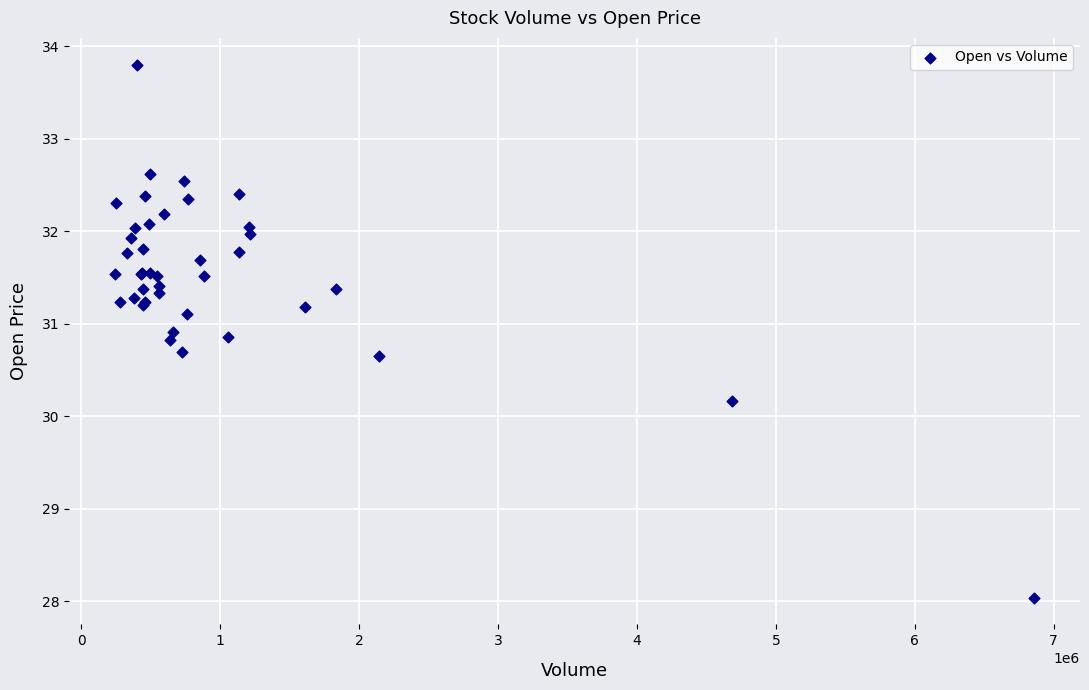

What Y value in the scatter plot is closest to 30?

30.2